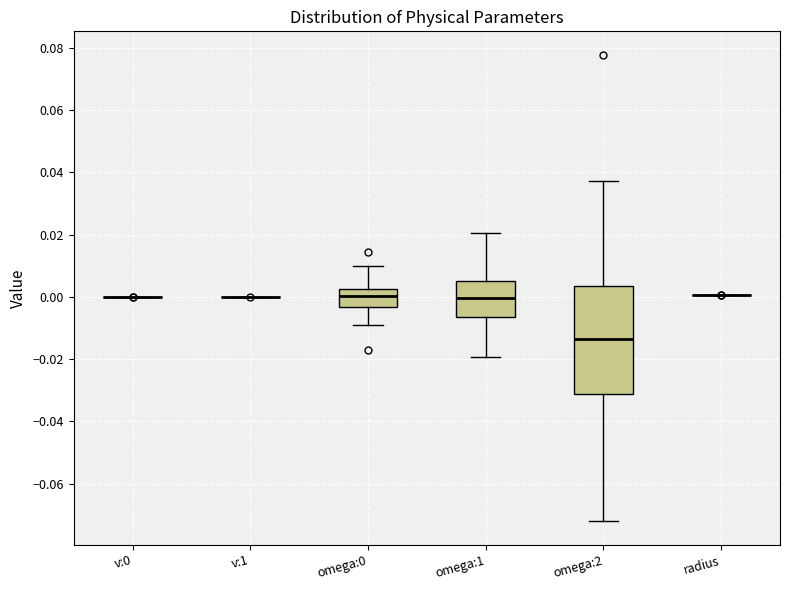

Reading left to right, transcribe this box plot: for each box, give where its median line is, the range the box spans, and where its two whiskers end, as read against the y-axis. The values are not printed on the chart, so give them approximately, as read against the axis.

v:0: box collapsed to a line at 0.000, whiskers 0.000 to 0.000
v:1: box collapsed to a line at 0.000, whiskers 0.000 to 0.000
omega:0: median 0.000, box -0.004 to 0.002, whiskers -0.010 to 0.010
omega:1: median 0.000, box -0.006 to 0.004, whiskers -0.020 to 0.020
omega:2: median -0.014, box -0.032 to 0.004, whiskers -0.072 to 0.038
radius: box collapsed to a line at 0.000, whiskers 0.000 to 0.000